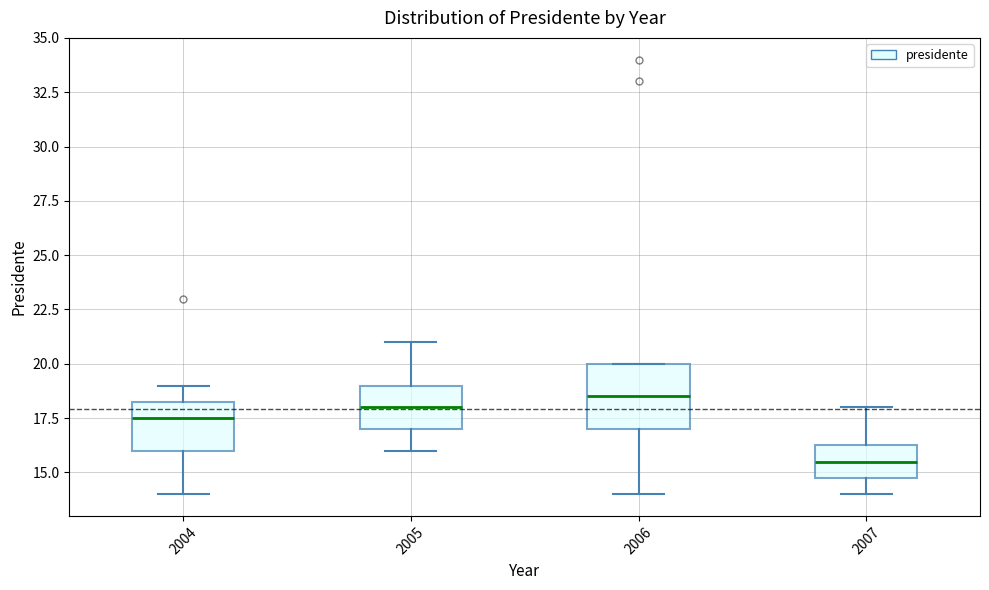

Where is the lower edge of the box at x = 2007 on the y-axis? The values are not printed on the chart, so give them approximately, as read against the axis.

15.0